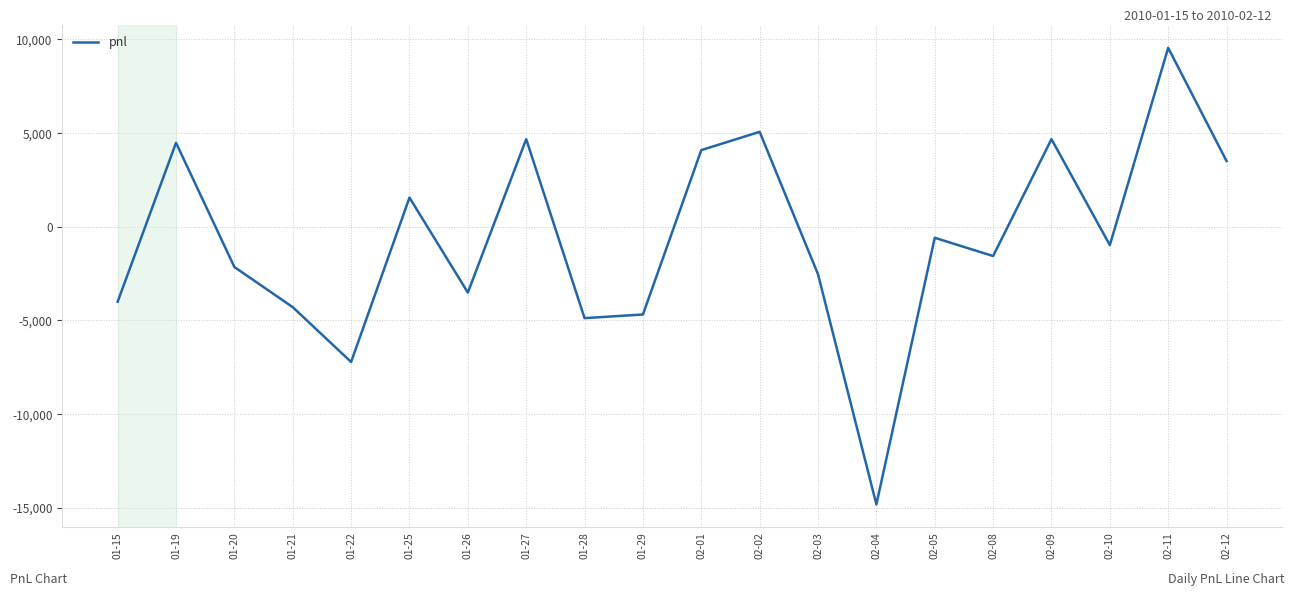

What is the approximate value at 02-04?

-14820.0